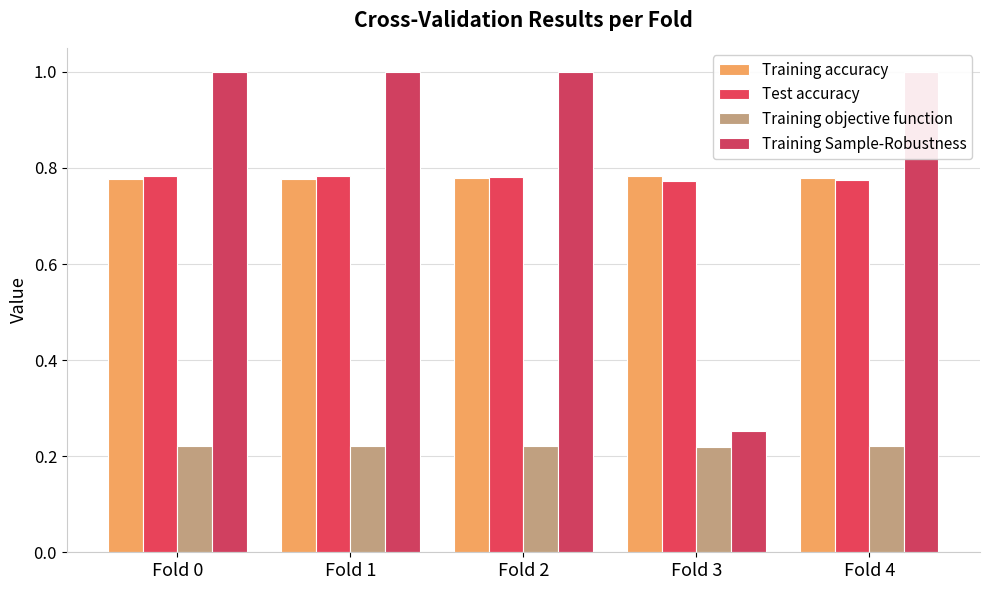

Which series has the largest range (max minus min)?

Training Sample-Robustness